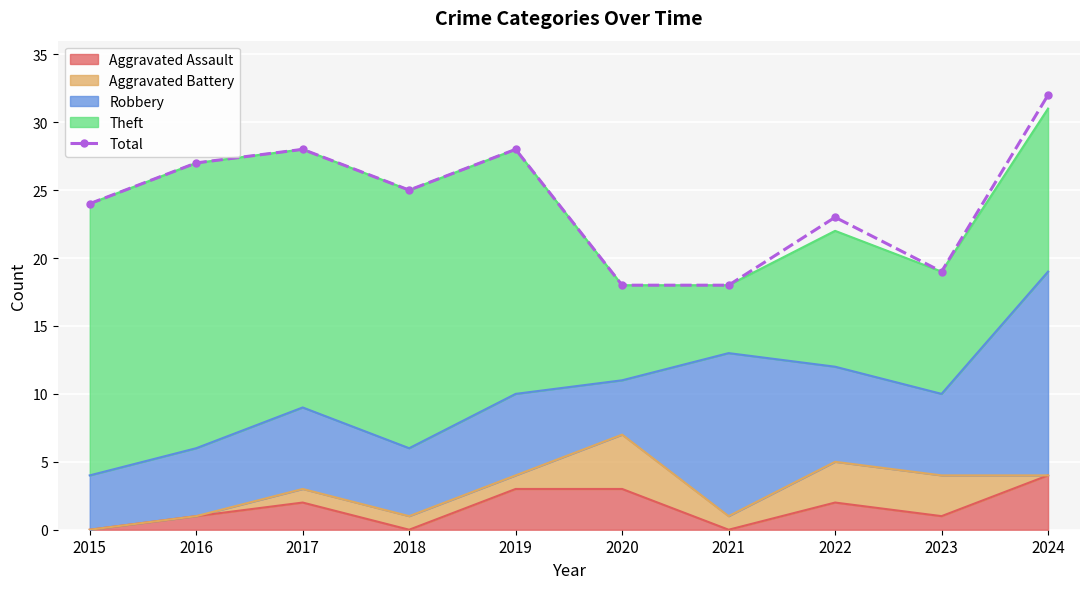

List the labels in order of value, smallest first.

2020, 2021, 2023, 2022, 2015, 2018, 2016, 2017, 2019, 2024